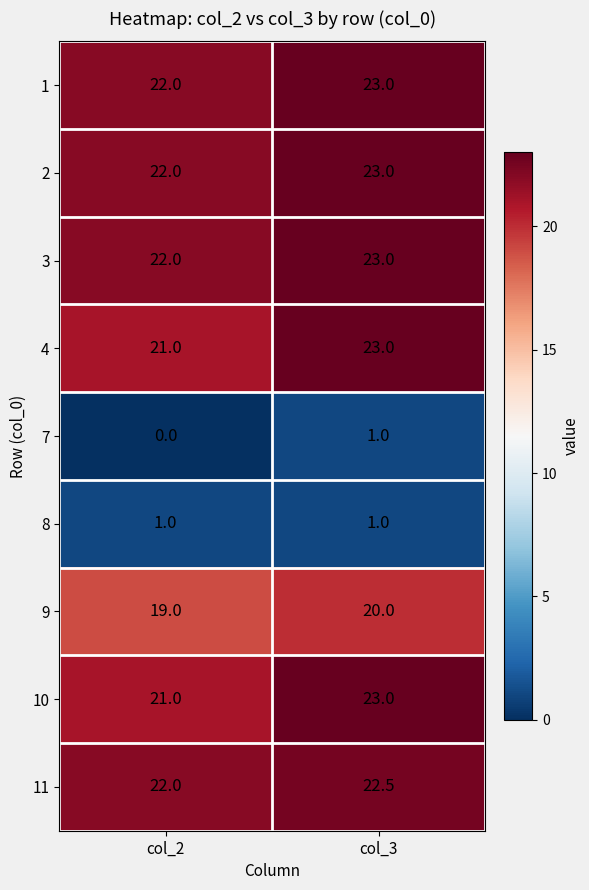

What is the difference between the highest and lowest values at col_2?

22.0